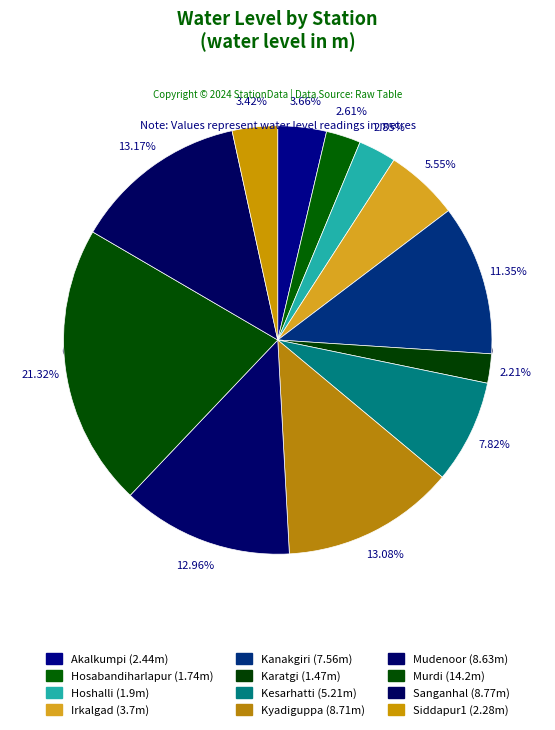

Is it true that Karatgi is 1% of the pie?

False